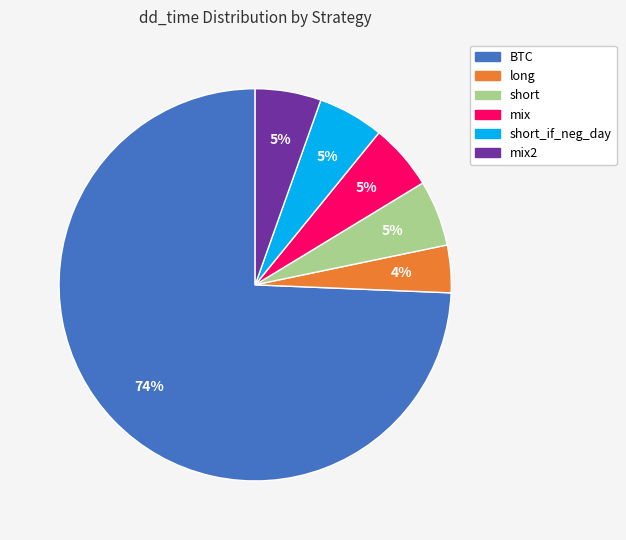

Does any single category account for the majority?

Yes